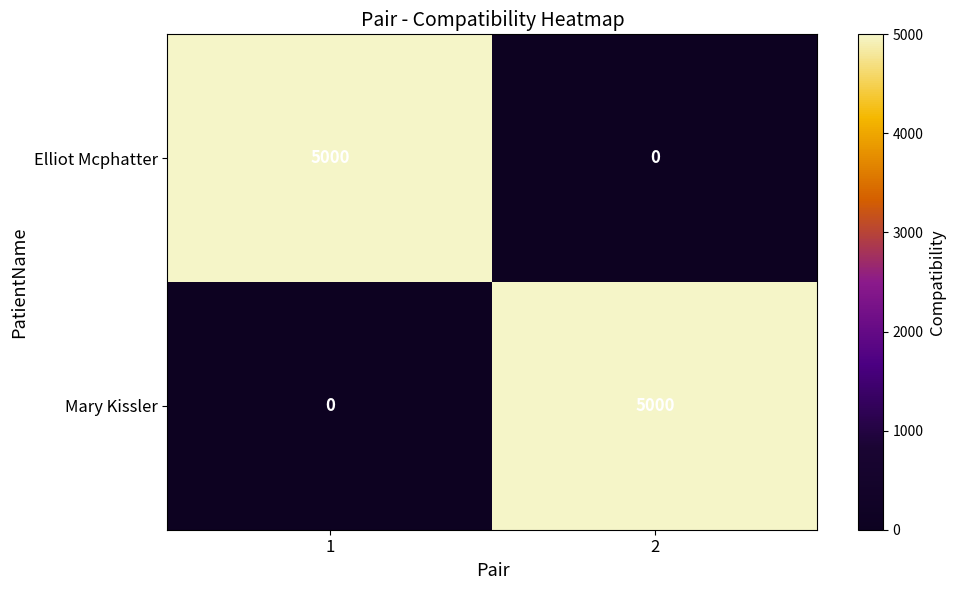

Read the Mary Kissler value at 2, to the nearest 10.

5000